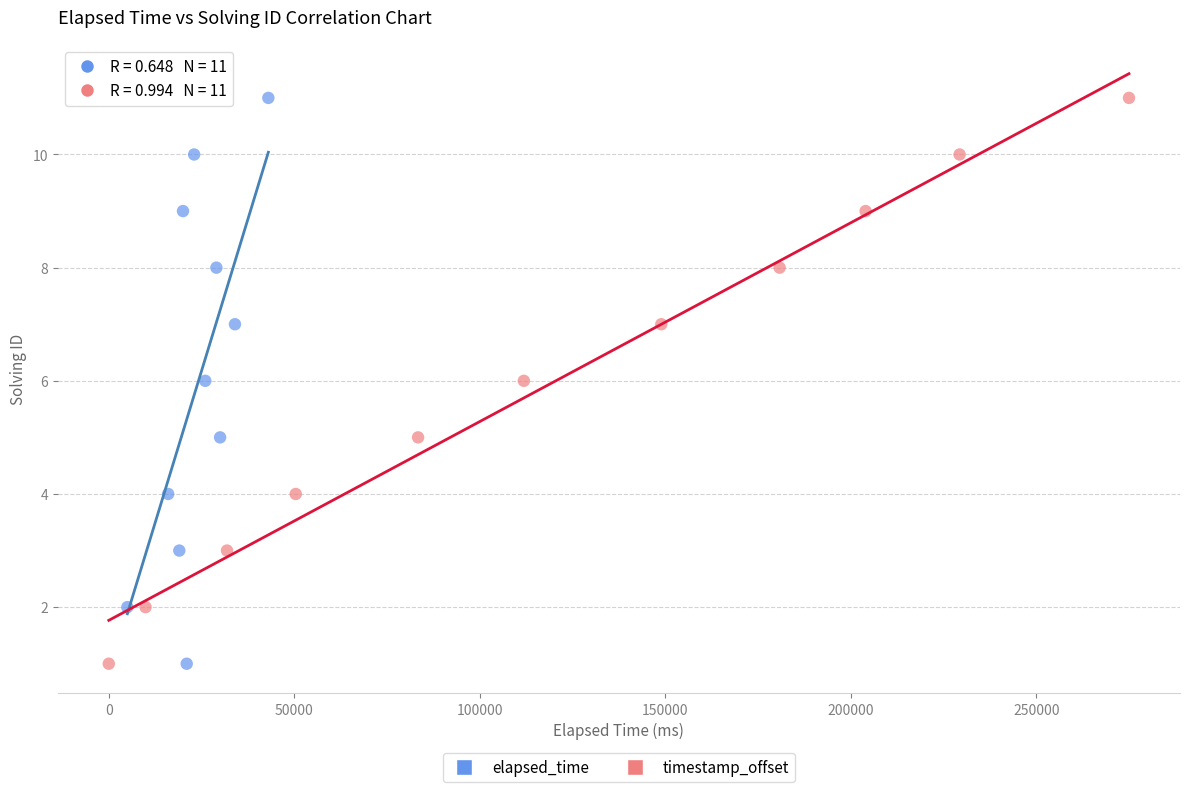

What are all the series names shown in the legend?

elapsed_time, timestamp_offset